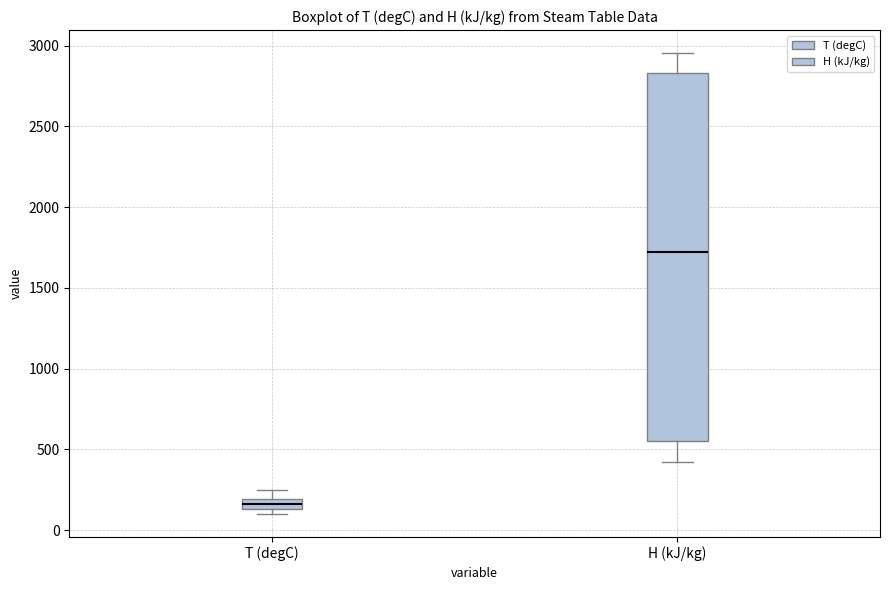

Which box has the highest median line?

H (kJ/kg)